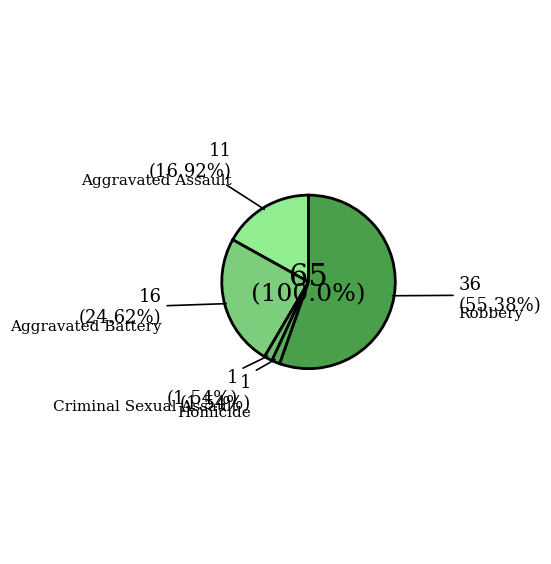

What percentage is the Criminal Sexual Assault slice, to the nearest percent?

2%